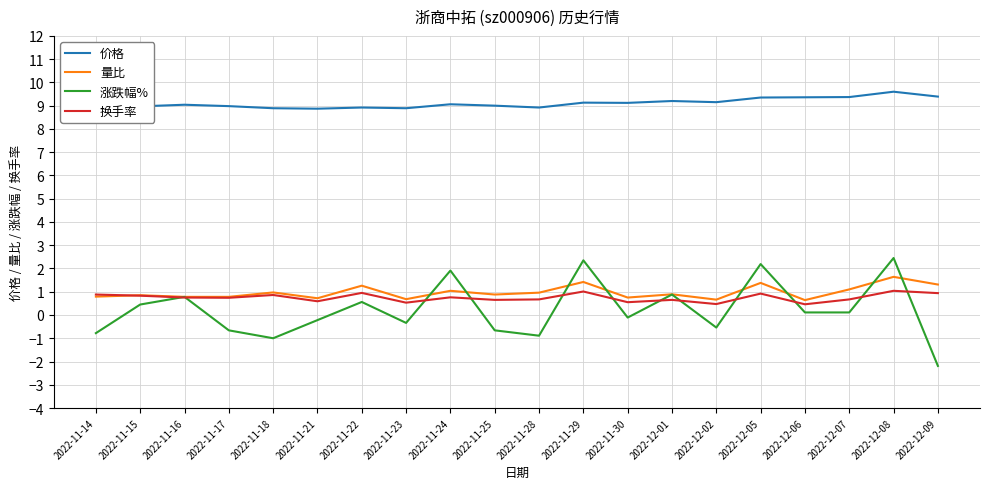

What is the difference between the 换手率 values at 2022-11-28 and 2022-11-21?

0.1